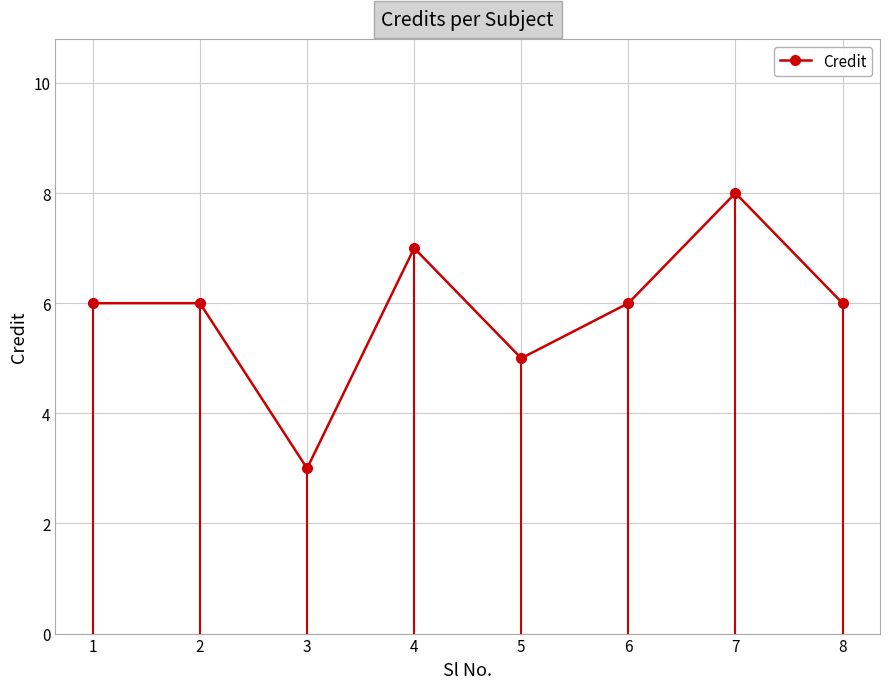

What is the smallest value displayed?

3